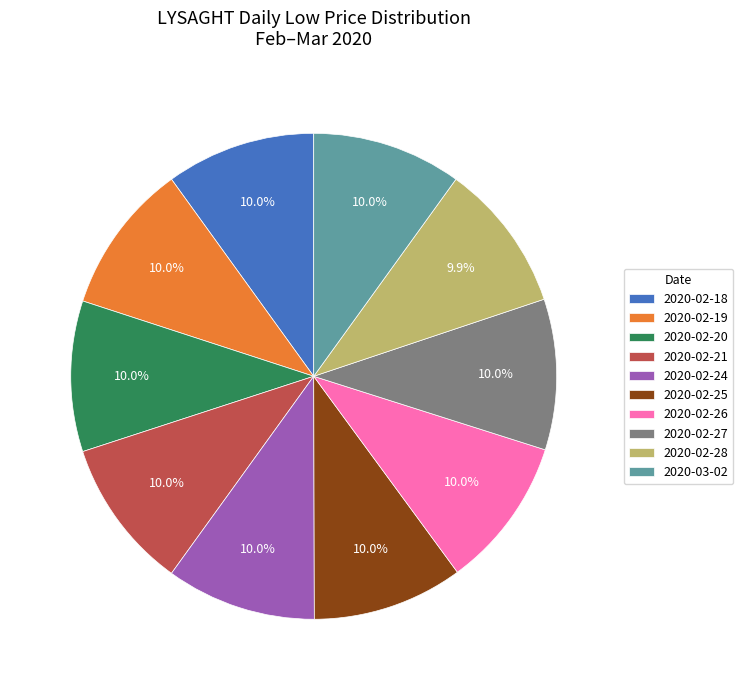

Is it true that 2020-02-27 is 18% of the pie?

False